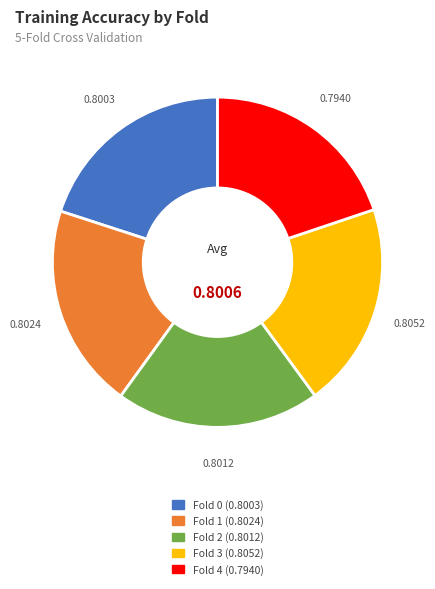

Is there any slice that represents more than half of the pie?

No